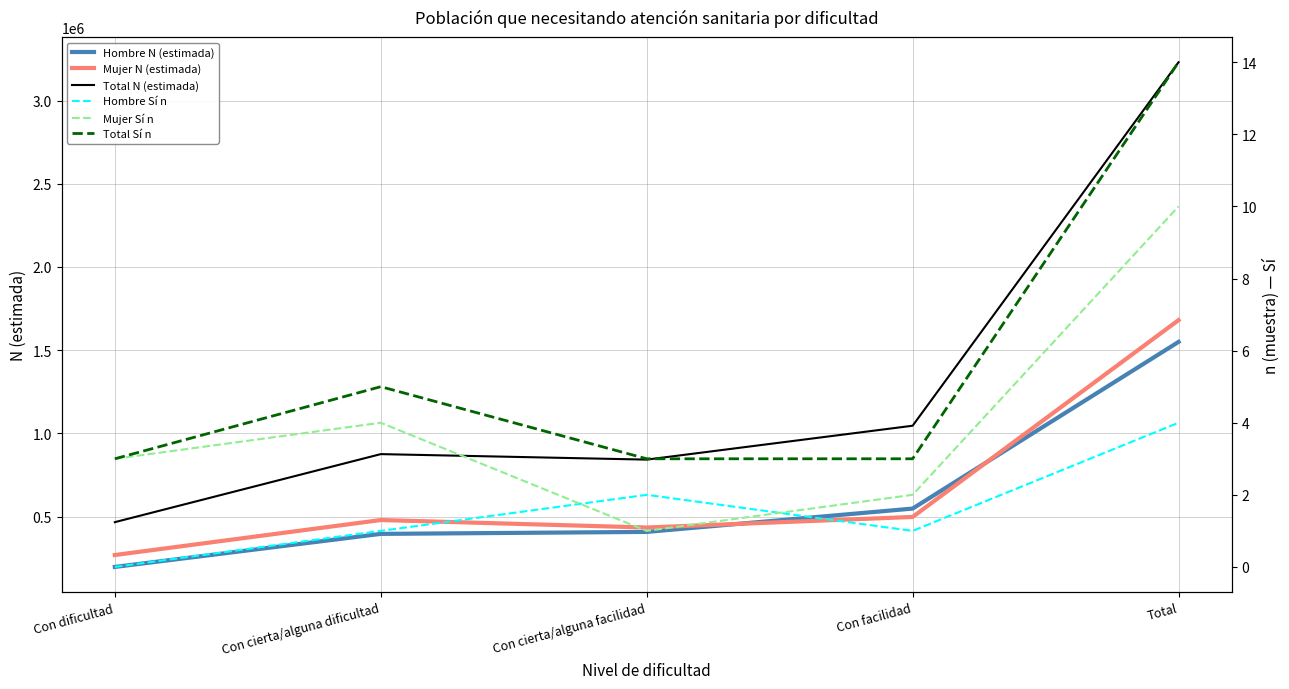

At which label does Total Sí n reach its minimum?

Con dificultad